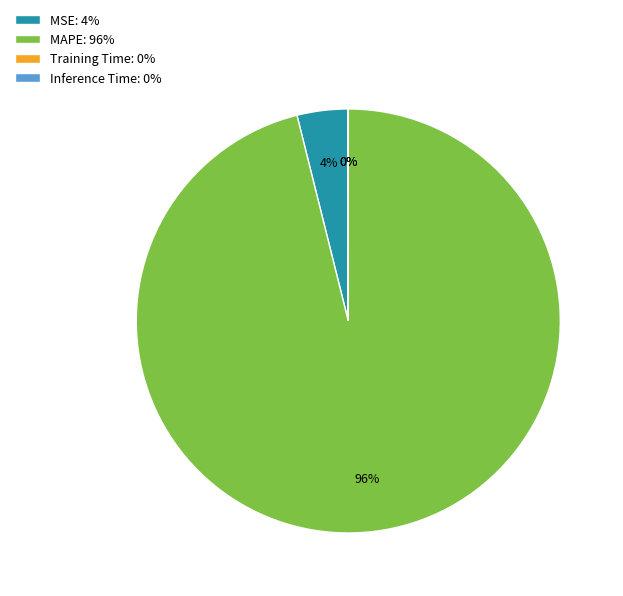

Is there any slice that represents more than half of the pie?

Yes